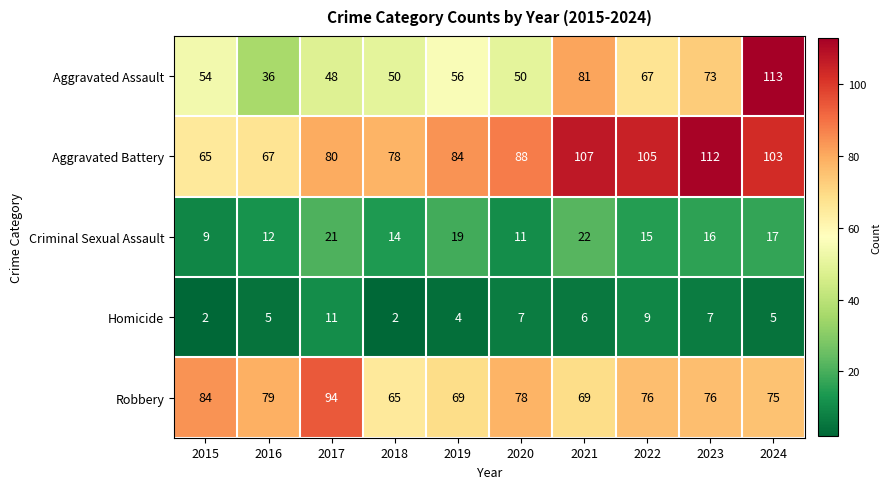

At how many categories does at least one series exceed 27?

10